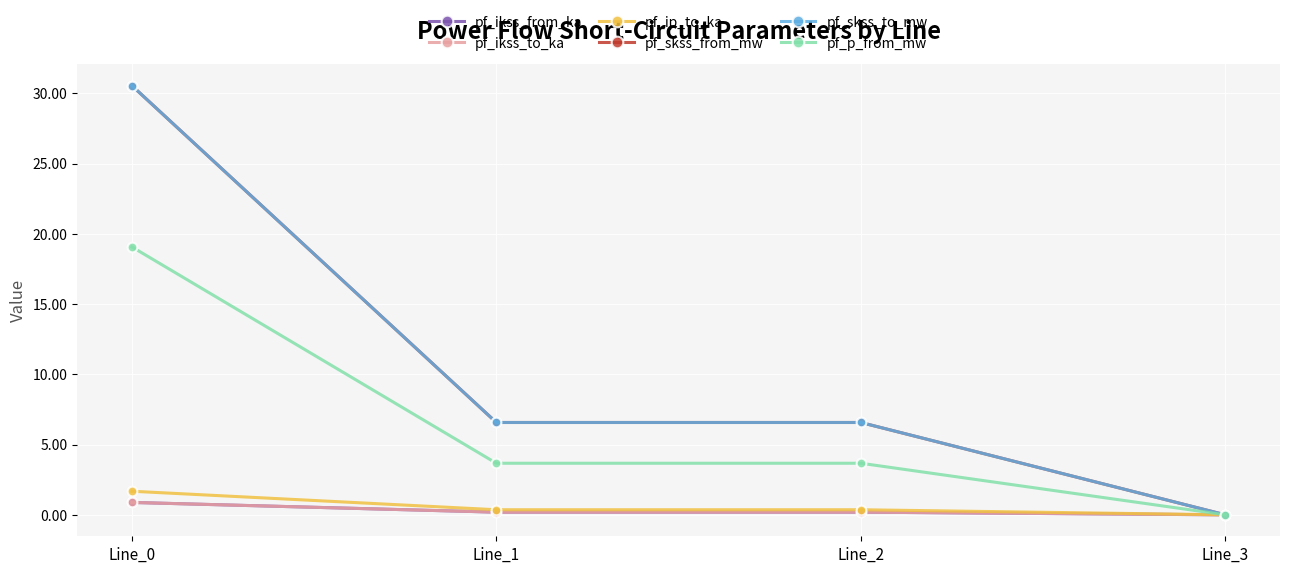

Is this an area chart (filled region under the line)?

No